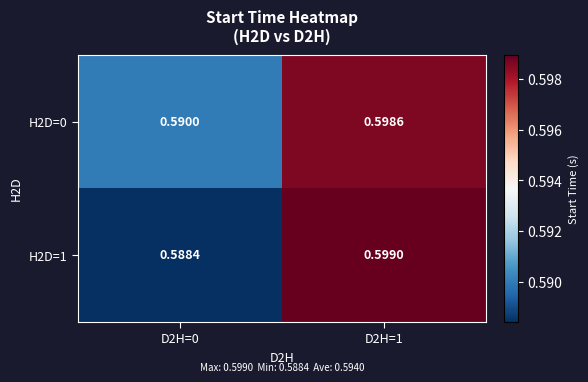

At which category is the sum across all series the highest?

D2H=1